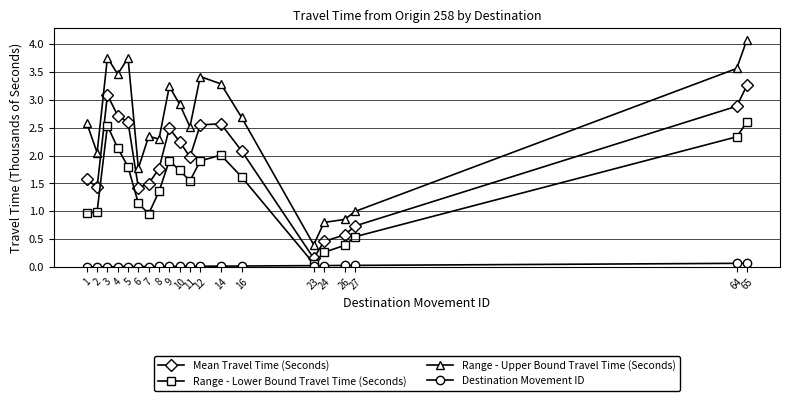

What is the sum of the Mean Travel Time (Seconds) values at 10 and 24?

2.7